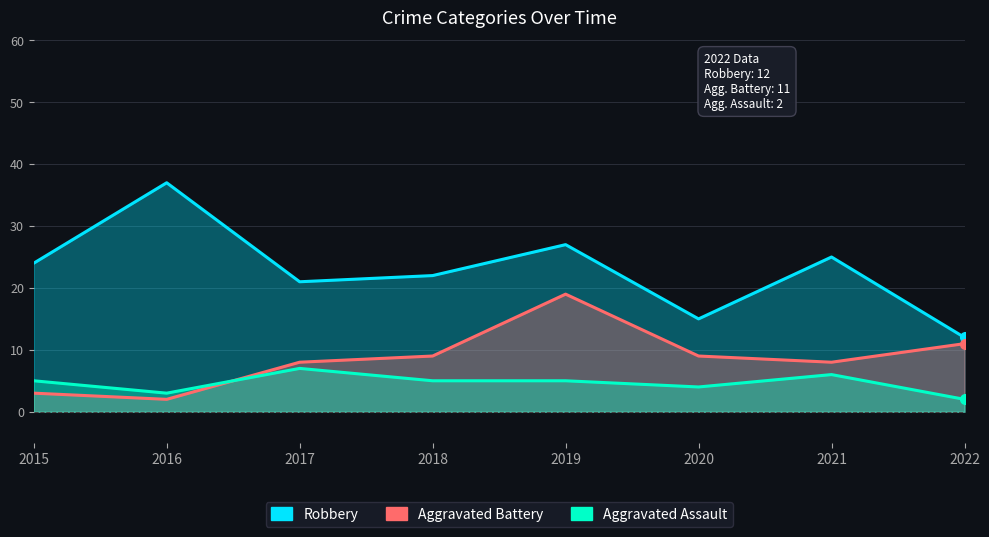

Rank the series by their maximum value, from highest to lowest.

Robbery, Aggravated Battery, Aggravated Assault